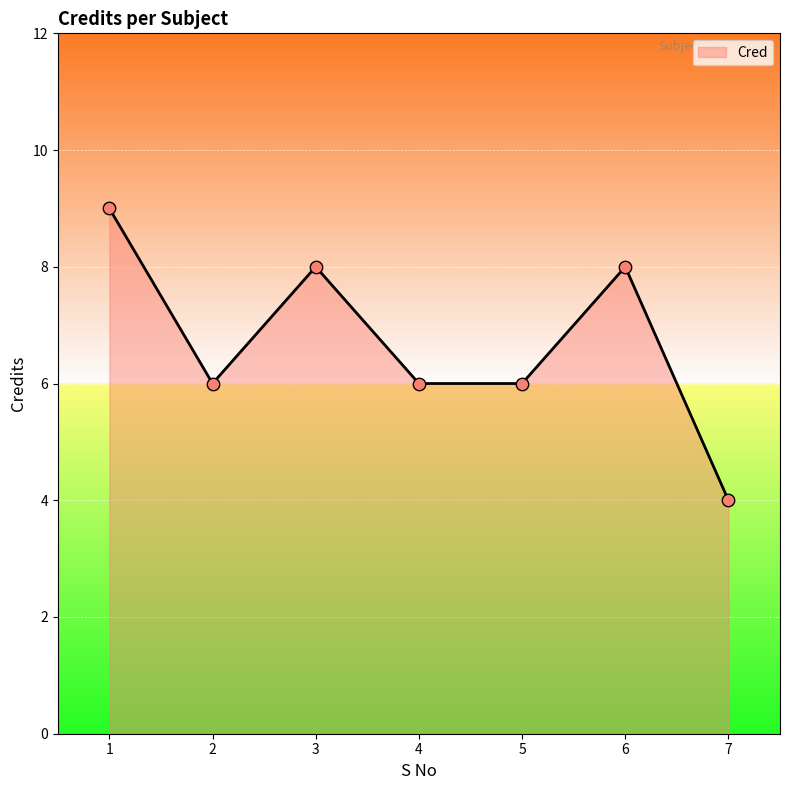

What is the change in value from 3 to 7?

-4